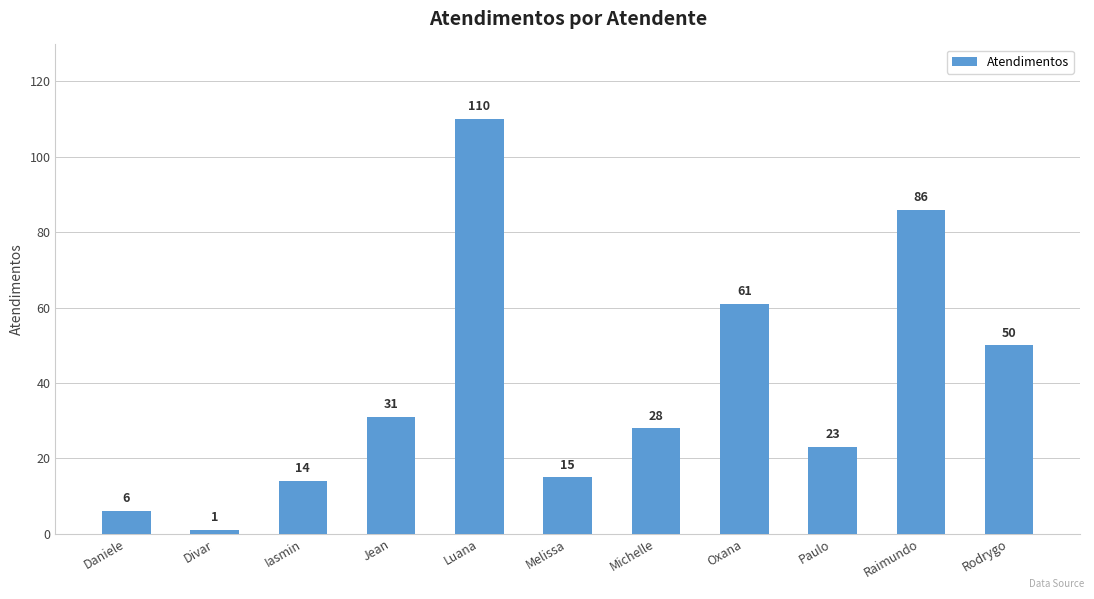

Rank the categories by value from highest to lowest.

Luana, Raimundo, Oxana, Rodrygo, Jean, Michelle, Paulo, Melissa, Iasmin, Daniele, Divar